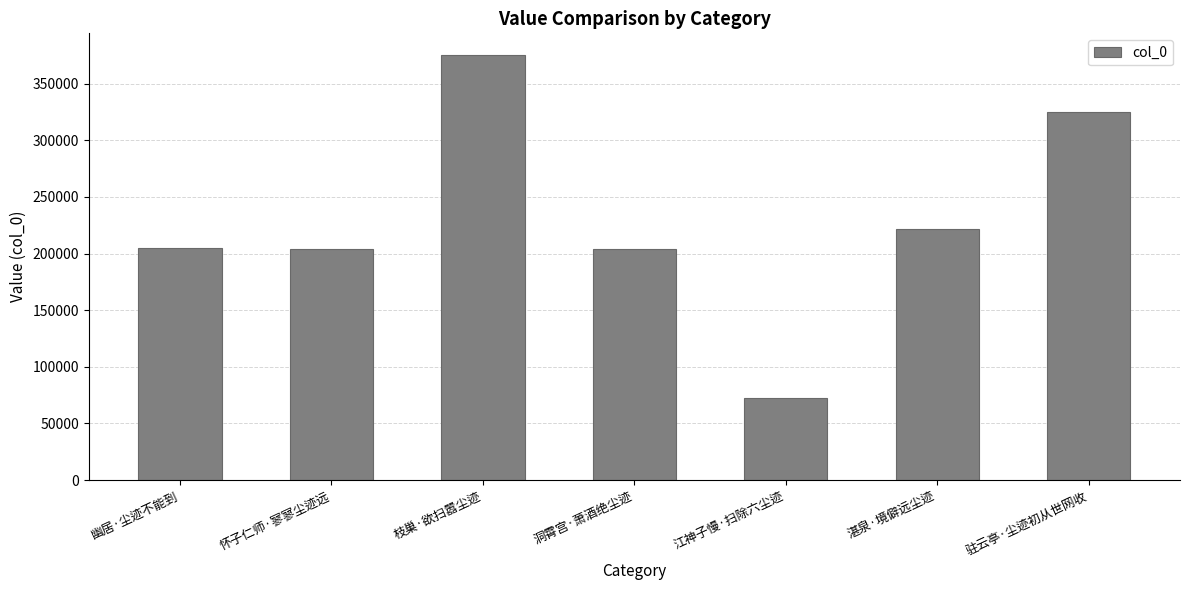

What is the difference between the maximum and second lowest values?

171230